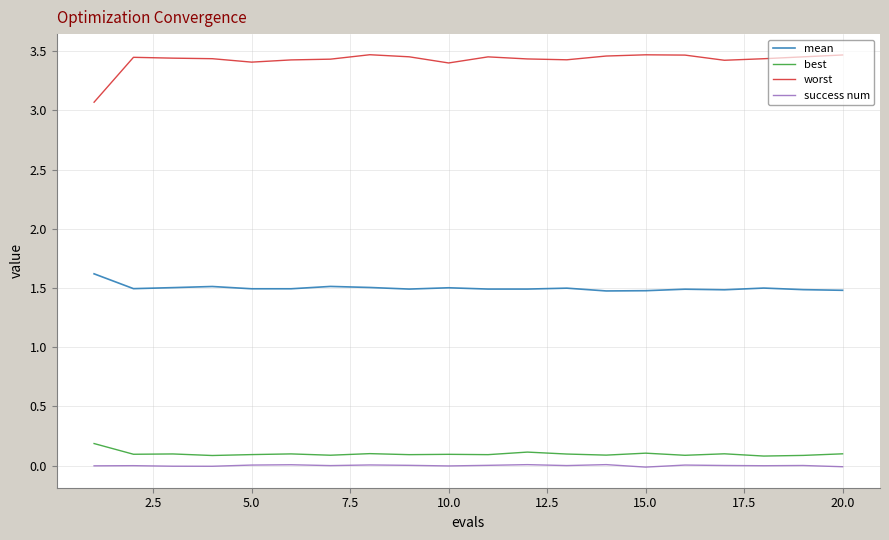

True or false: mean and best intersect in this chart.

False